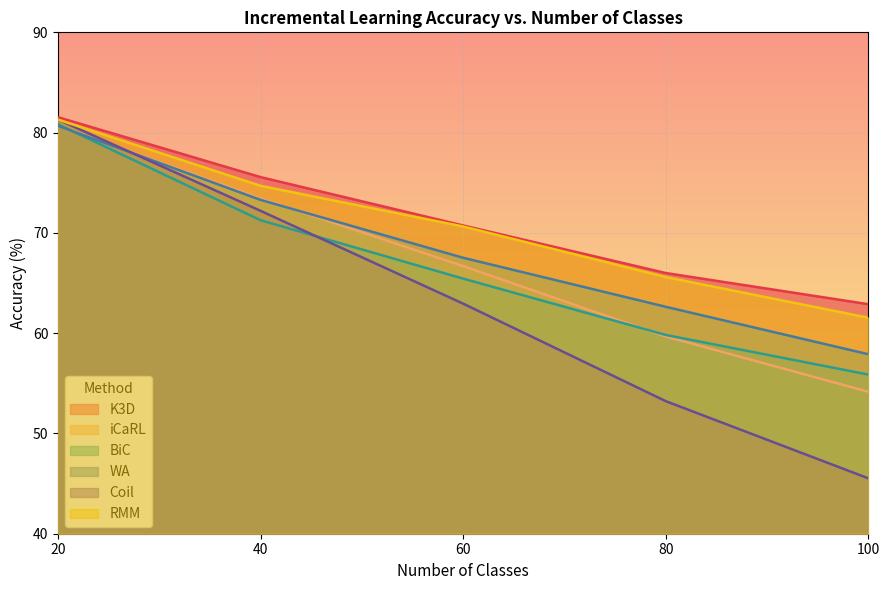

Where does the BiC series first go above 65?

20